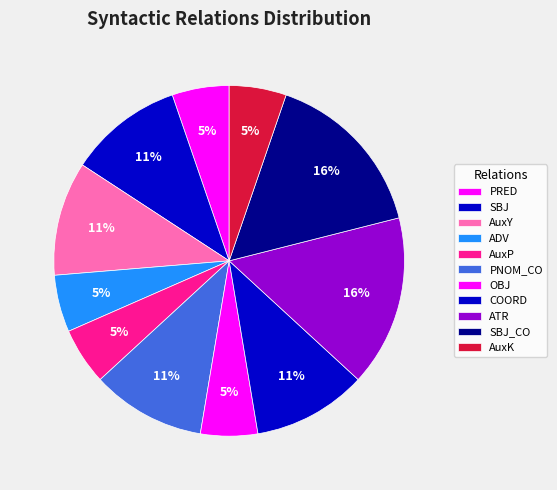

To the nearest percent, what is the combined percentage of AuxP and ATR?

21%